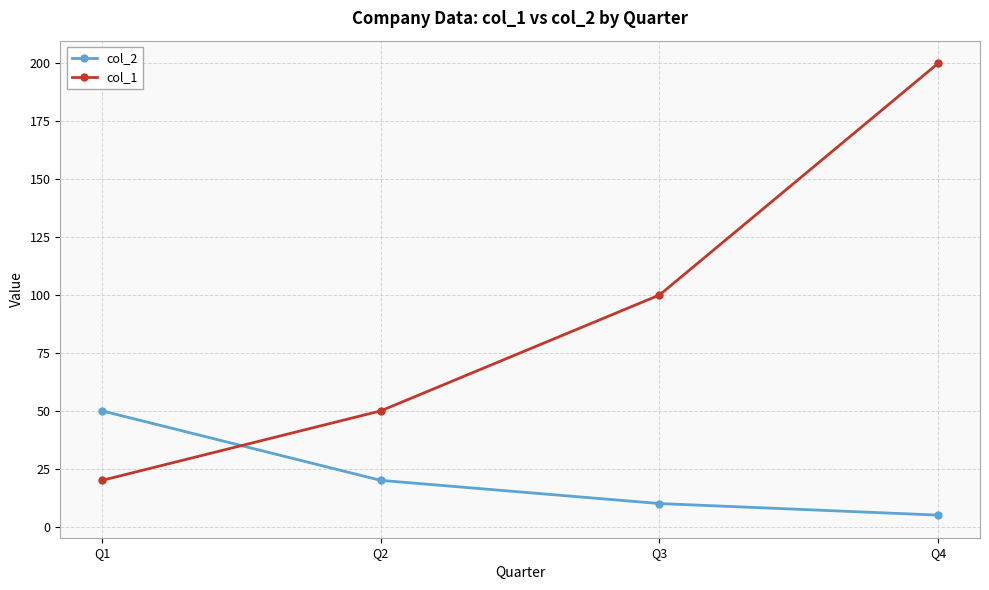

How many values in the col_1 series are below 100?

2